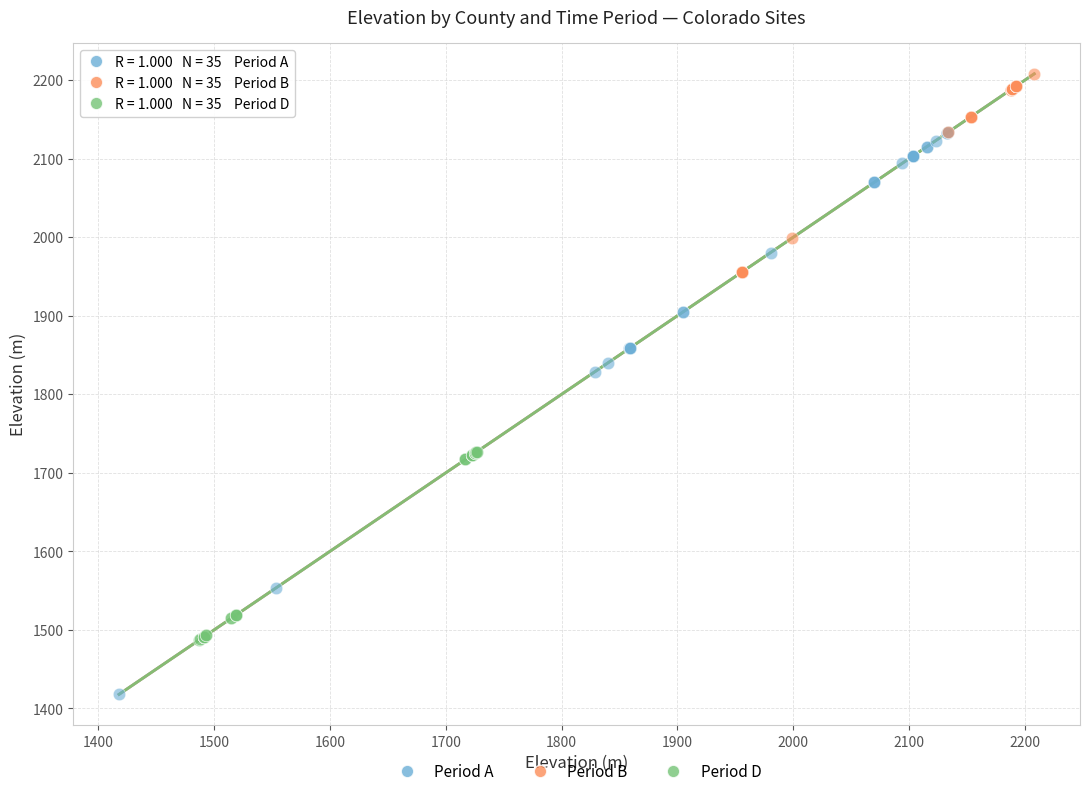

Which series contains the lowest Y value?

Period A